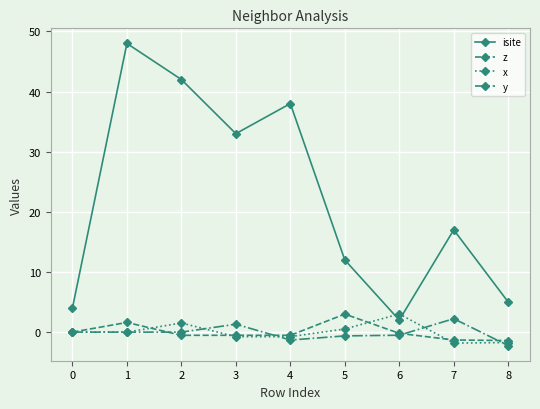

In isite, how many points are higher than both neighbors (excluding endpoints)?

3